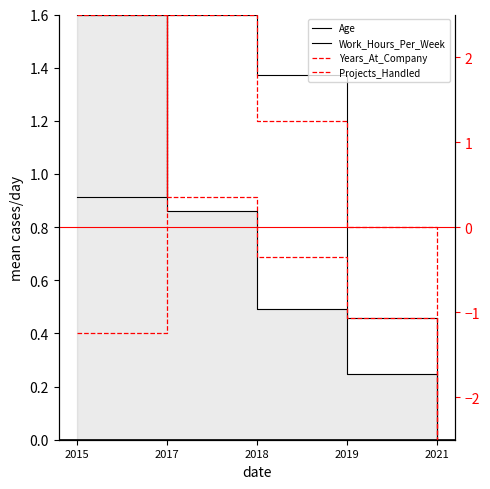

What are all the series names shown in the legend?

Age, Work_Hours_Per_Week, Years_At_Company, Projects_Handled